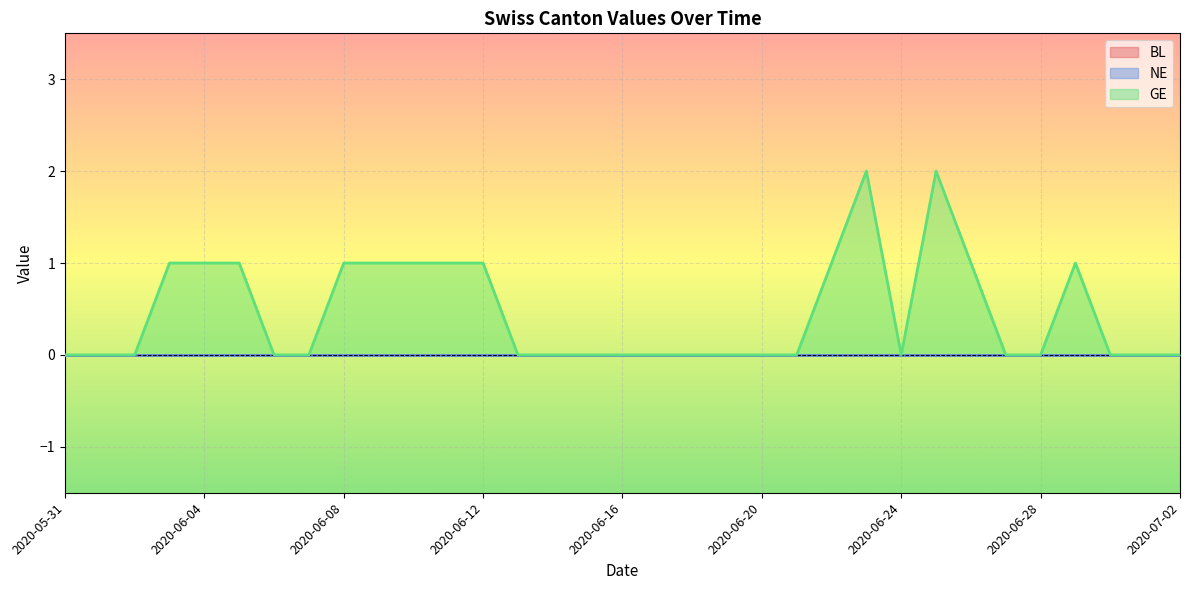

What position from the right is 2020-06-07?

26